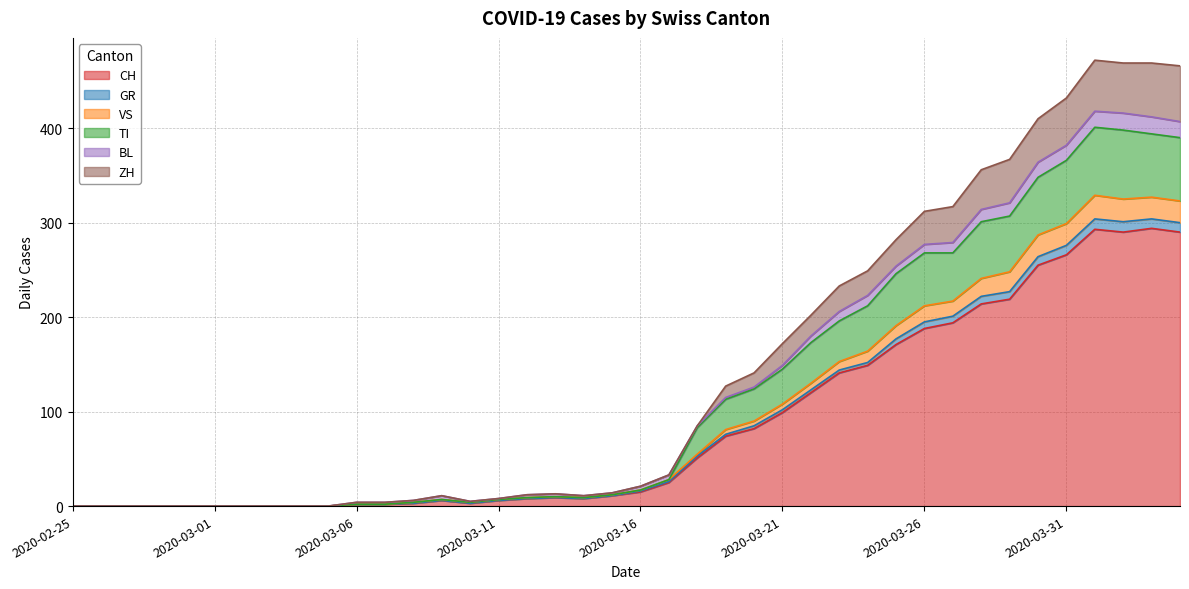

What is the maximum value for CH?

294